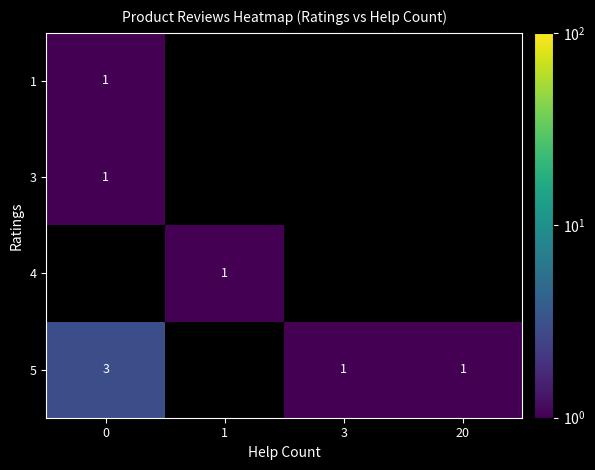

What is the greatest value displayed?

3.0